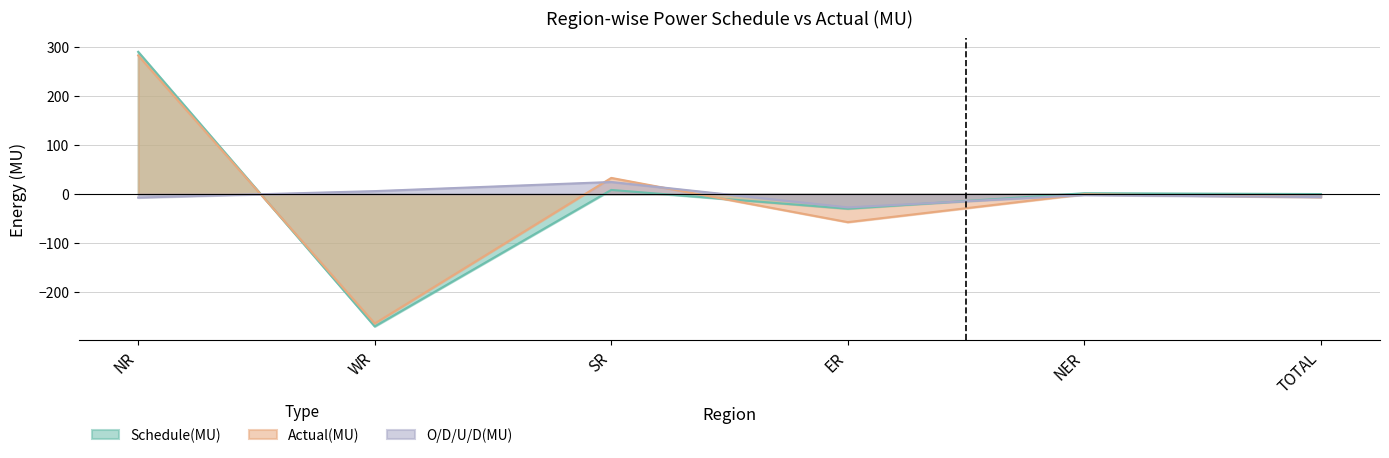

What is the difference between the highest and lowest values at WR?

275.6